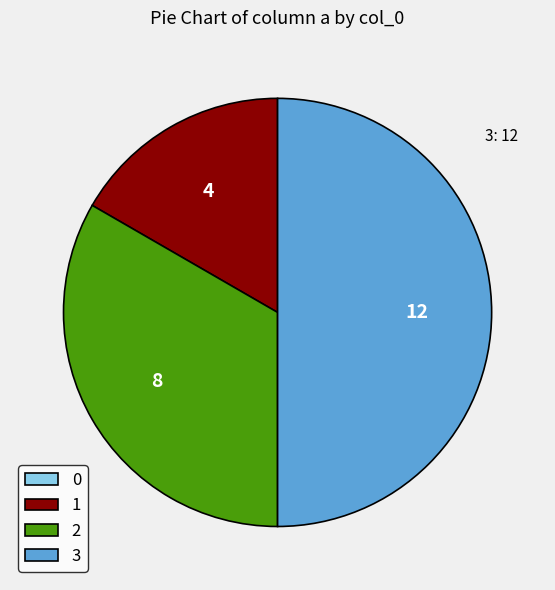

Which has a higher value, 3 or 1?

3